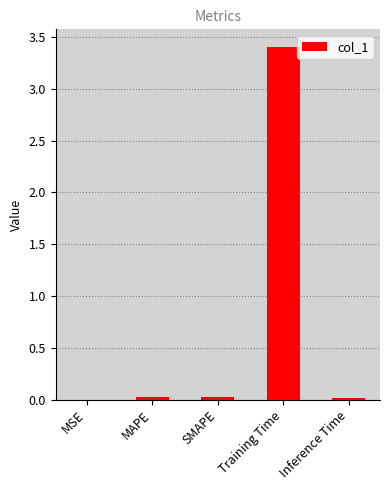

Is it true that the value at Training Time is 3.4?

True